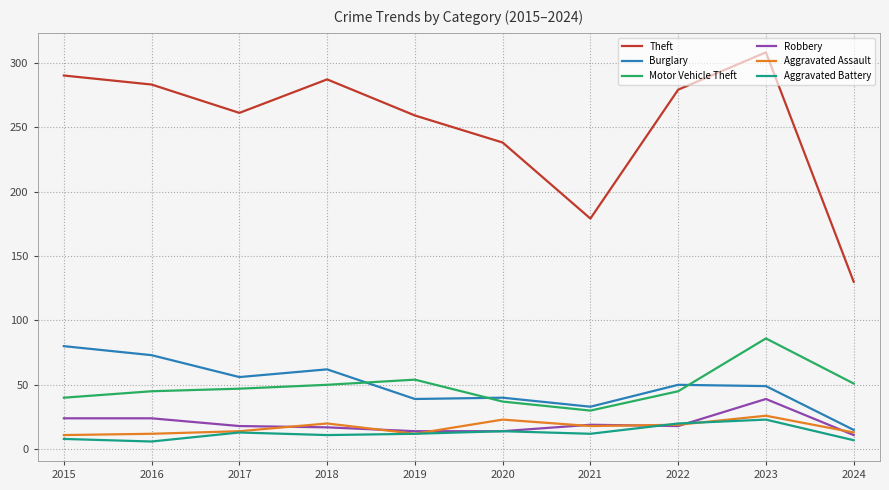

The Motor Vehicle Theft series shows 86 at 2023. True or false?

True